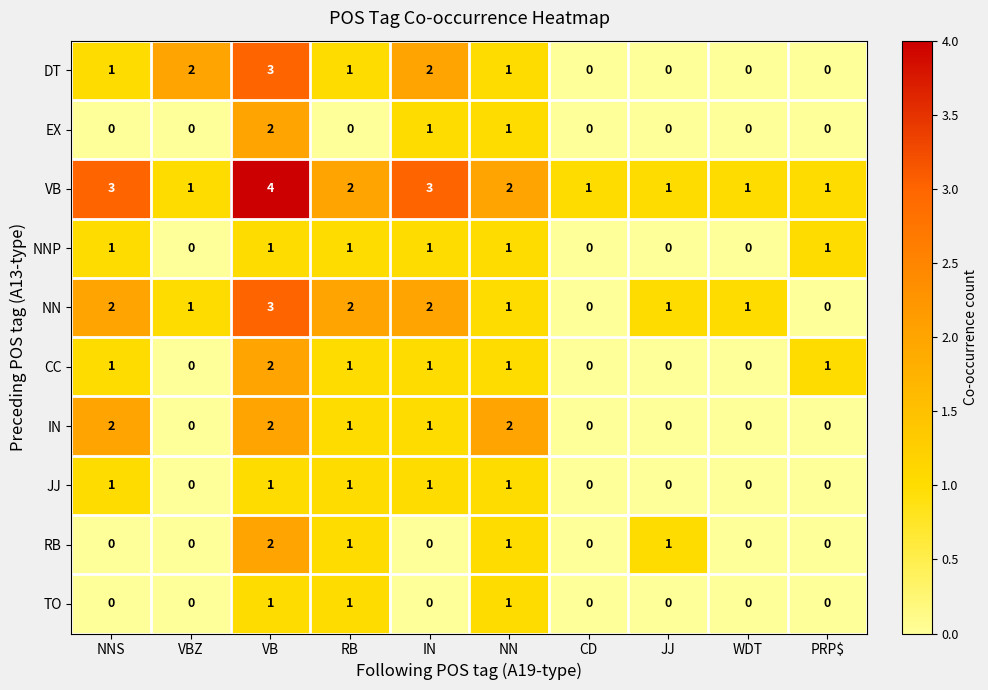

What is the difference between the maximum and minimum values in the DT series?

3